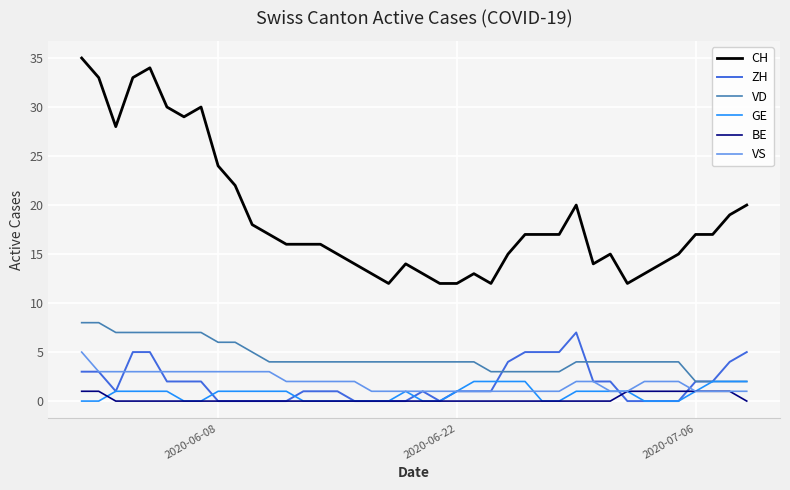

Which series has the widest spread of values?

CH